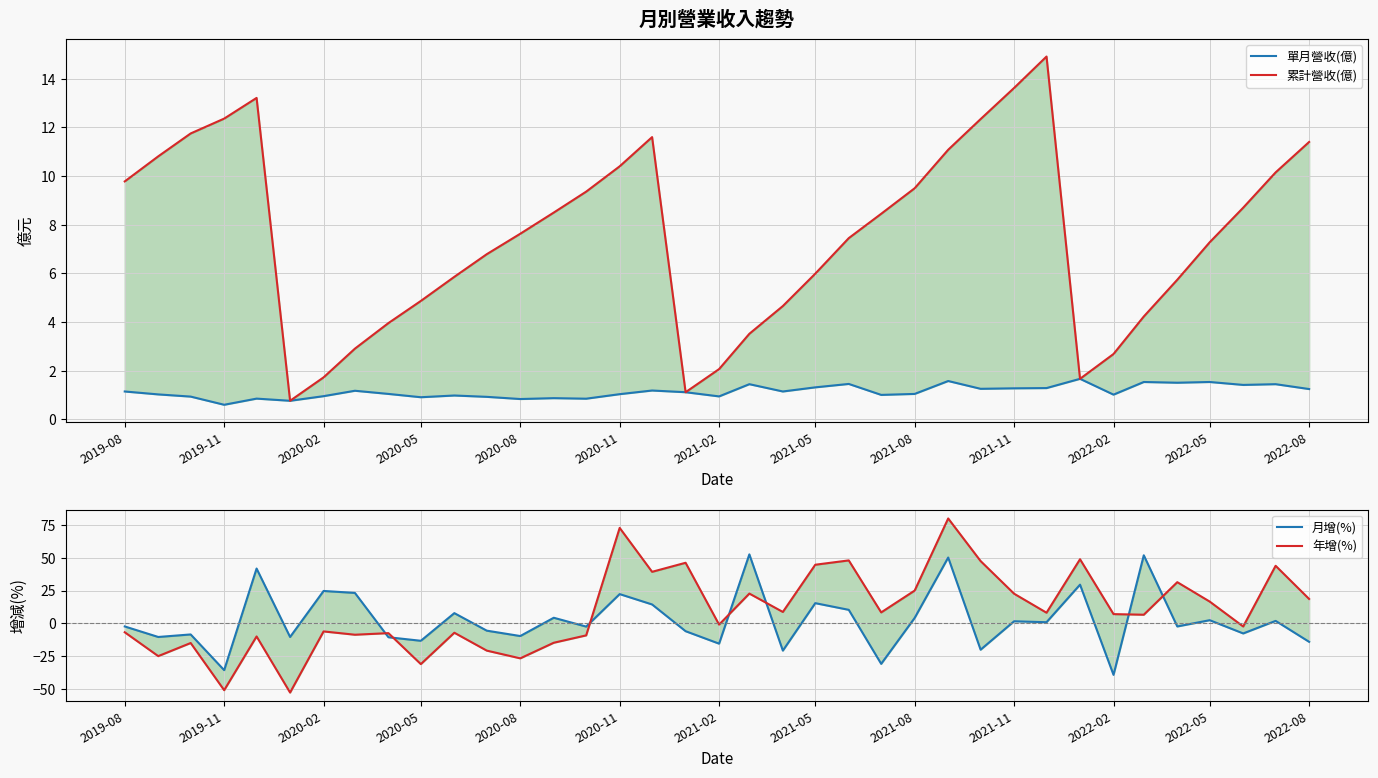

In 年增(%), how many points are higher than both neighbors (excluding endpoints)?

13